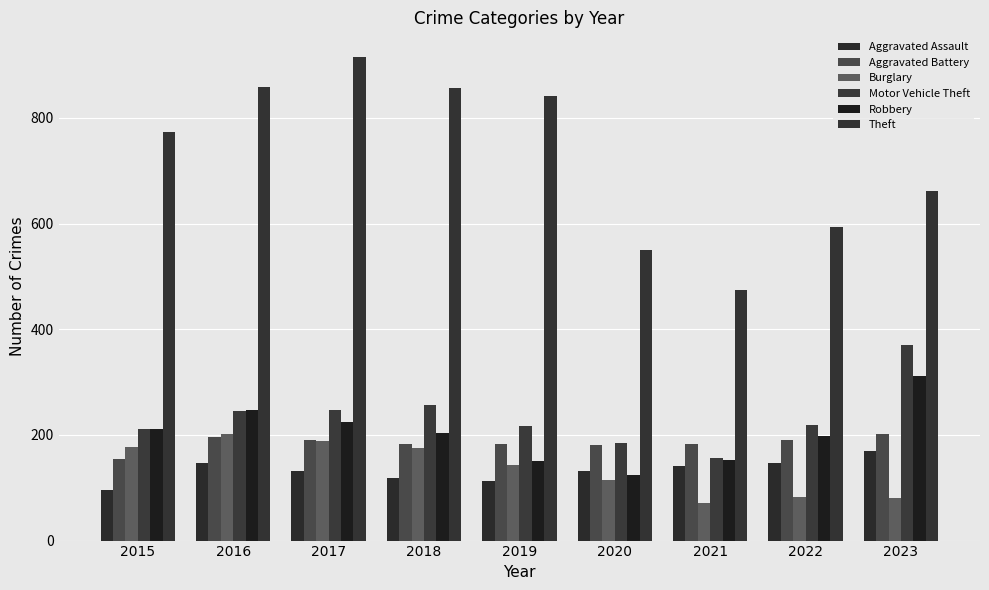

Count the number of data series in this chart.

6